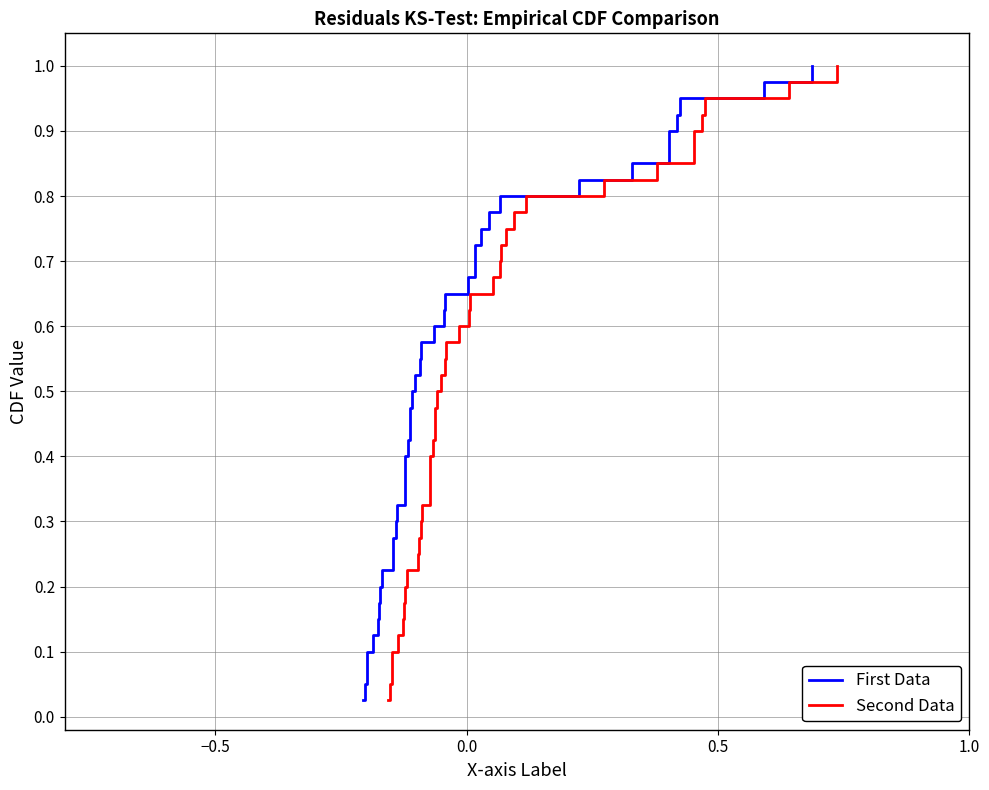

Does the chart display data point markers on the line(s)?

No